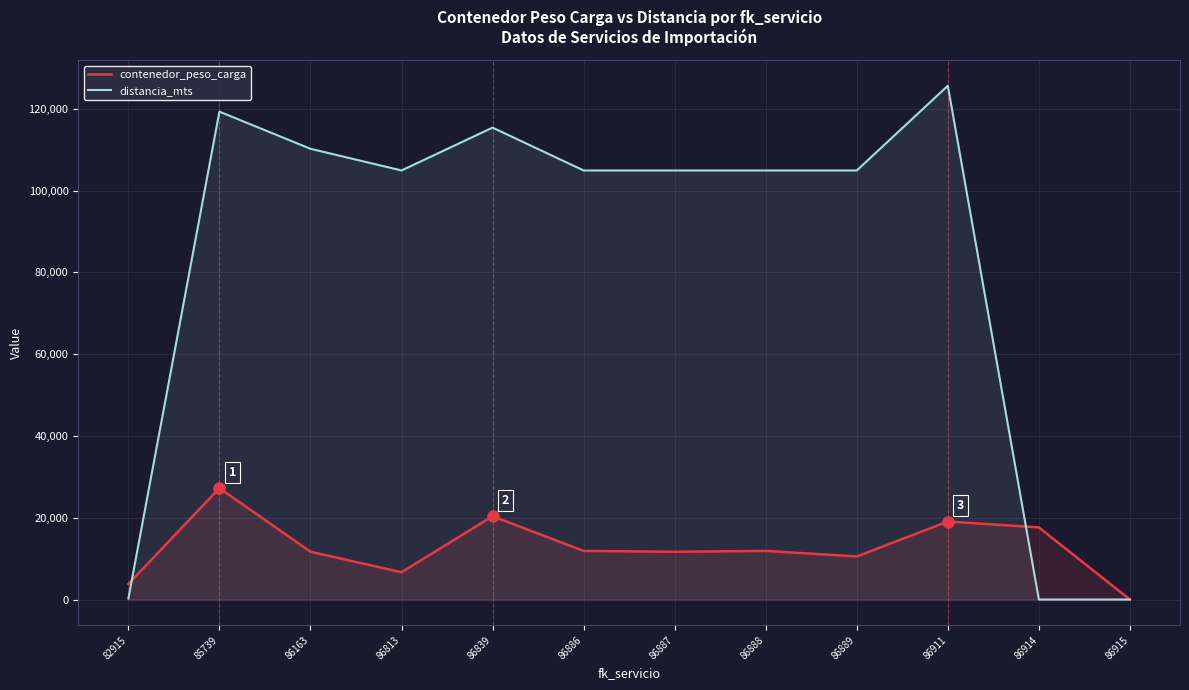

What is the difference between the highest and lowest values at 86914?

17640